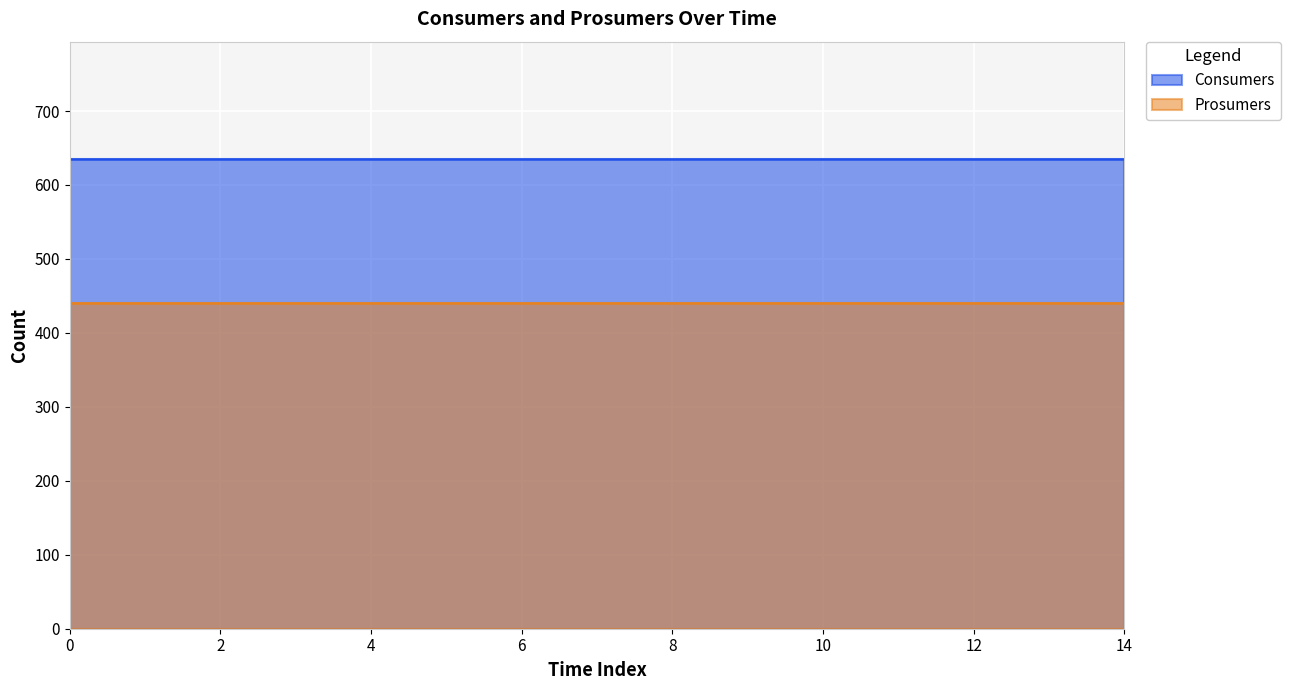

Which series has the largest total across all categories?

Consumers